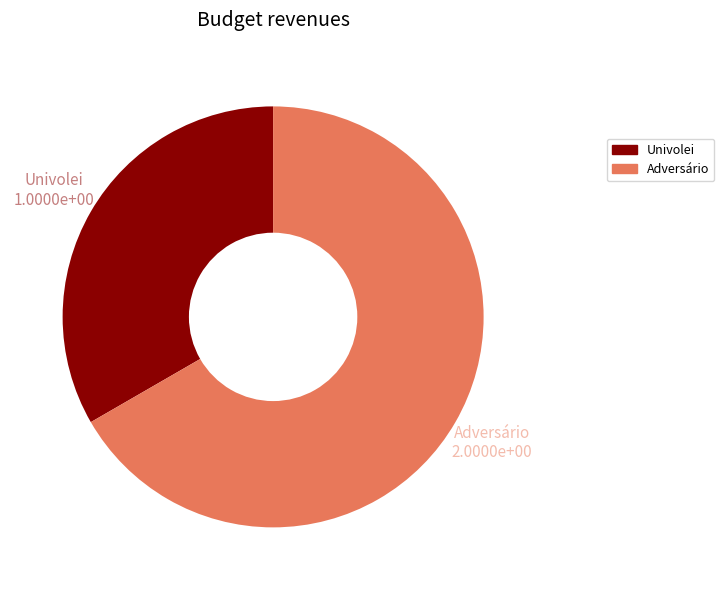

Rank the categories by value from lowest to highest.

Univolei, Adversário